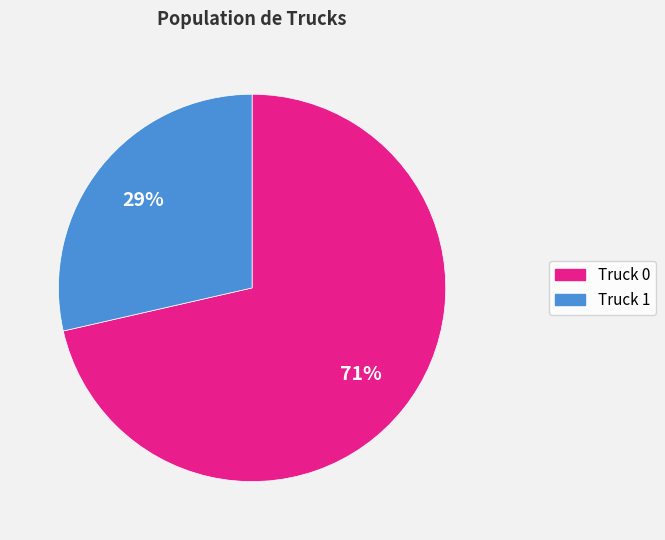

Between Truck 0 and Truck 1, which is larger?

Truck 0